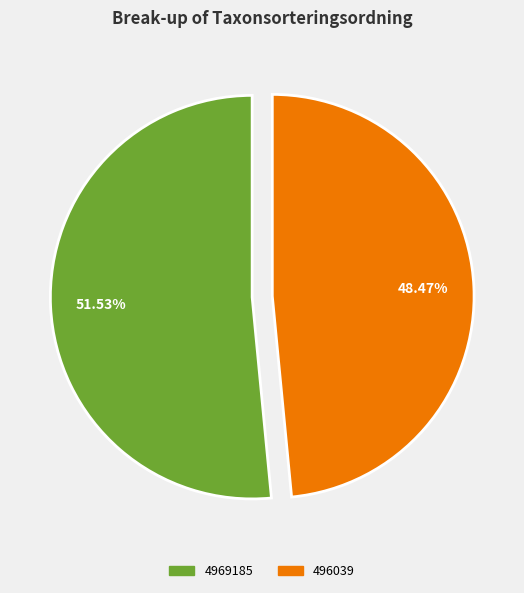

Which slice is the largest?

4969185